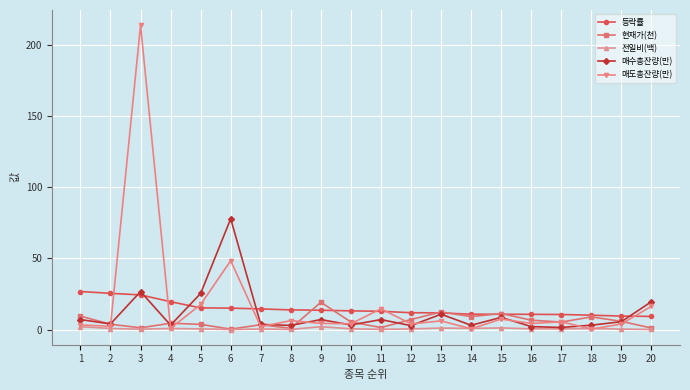

True or false: 현재가(천) and 매도총잔량(만) intersect in this chart.

True